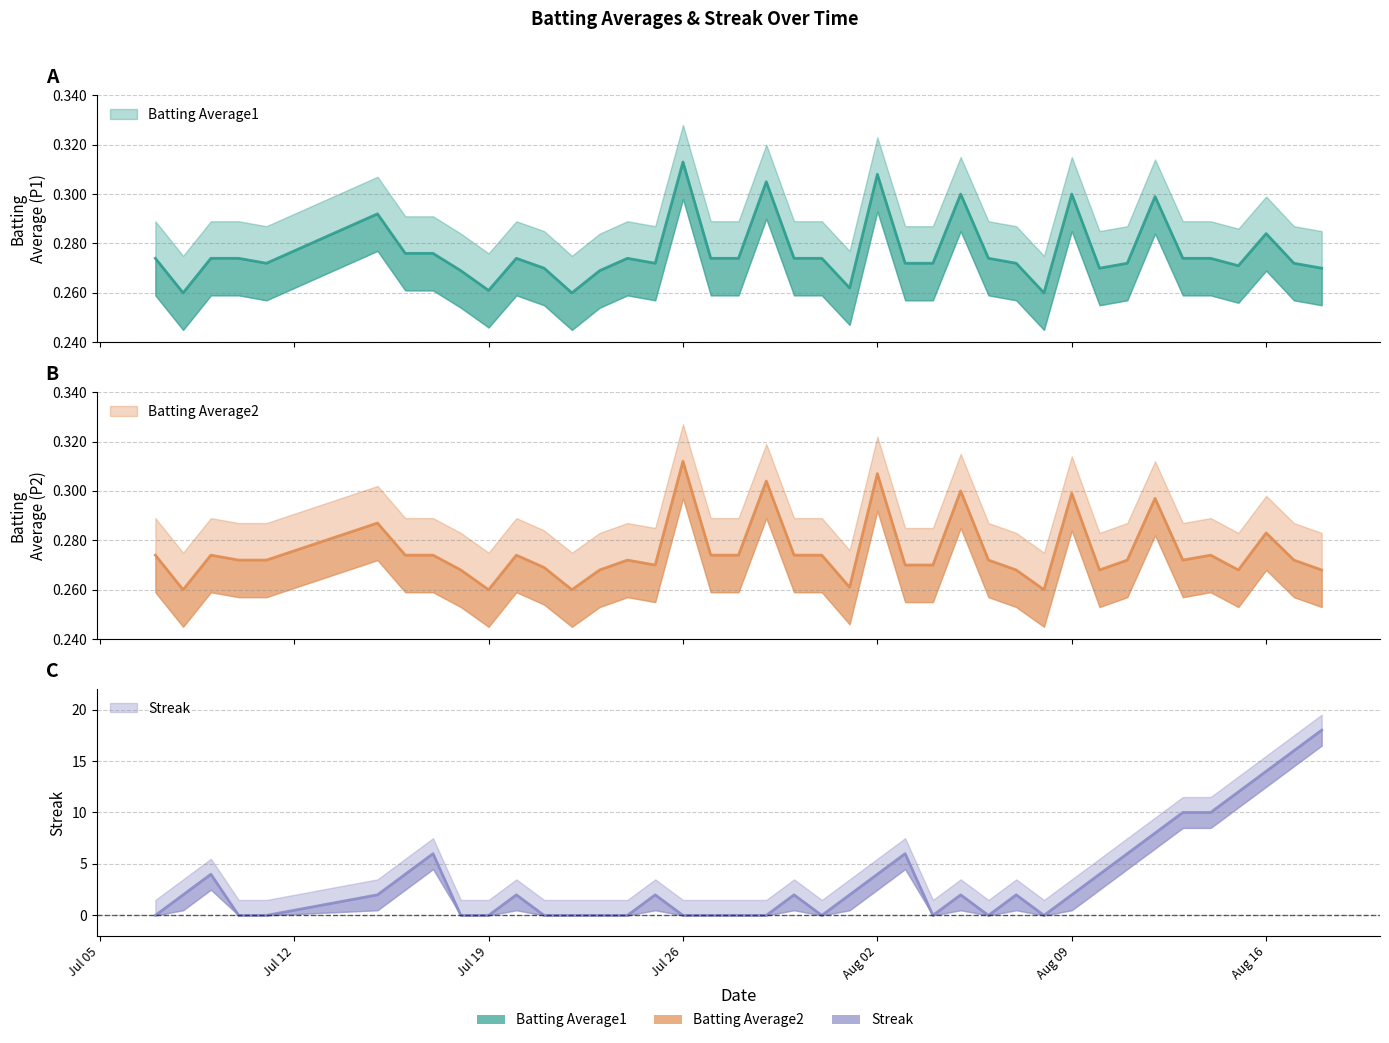

Reading left to right, transcribe all the data shown in this chart.

Batting Average1: 0.3	0.3	0.3	0.3	0.3	0.3	0.3	0.3	0.3	0.3	0.3	0.3	0.3	0.3	0.3	0.3	0.3	0.3	0.3	0.3	0.3	0.3	0.3	0.3	0.3	0.3	0.3	0.3	0.3	0.3	0.3	0.3	0.3	0.3	0.3	0.3	0.3	0.3	0.3	0.3
Batting Average2: 0.3	0.3	0.3	0.3	0.3	0.3	0.3	0.3	0.3	0.3	0.3	0.3	0.3	0.3	0.3	0.3	0.3	0.3	0.3	0.3	0.3	0.3	0.3	0.3	0.3	0.3	0.3	0.3	0.3	0.3	0.3	0.3	0.3	0.3	0.3	0.3	0.3	0.3	0.3	0.3
Streak: 0.0	2.0	4.0	0.0	0.0	2.0	4.0	6.0	0.0	0.0	2.0	0.0	0.0	0.0	0.0	2.0	0.0	0.0	0.0	0.0	2.0	0.0	2.0	4.0	6.0	0.0	2.0	0.0	2.0	0.0	2.0	4.0	6.0	8.0	10.0	10.0	12.0	14.0	16.0	18.0